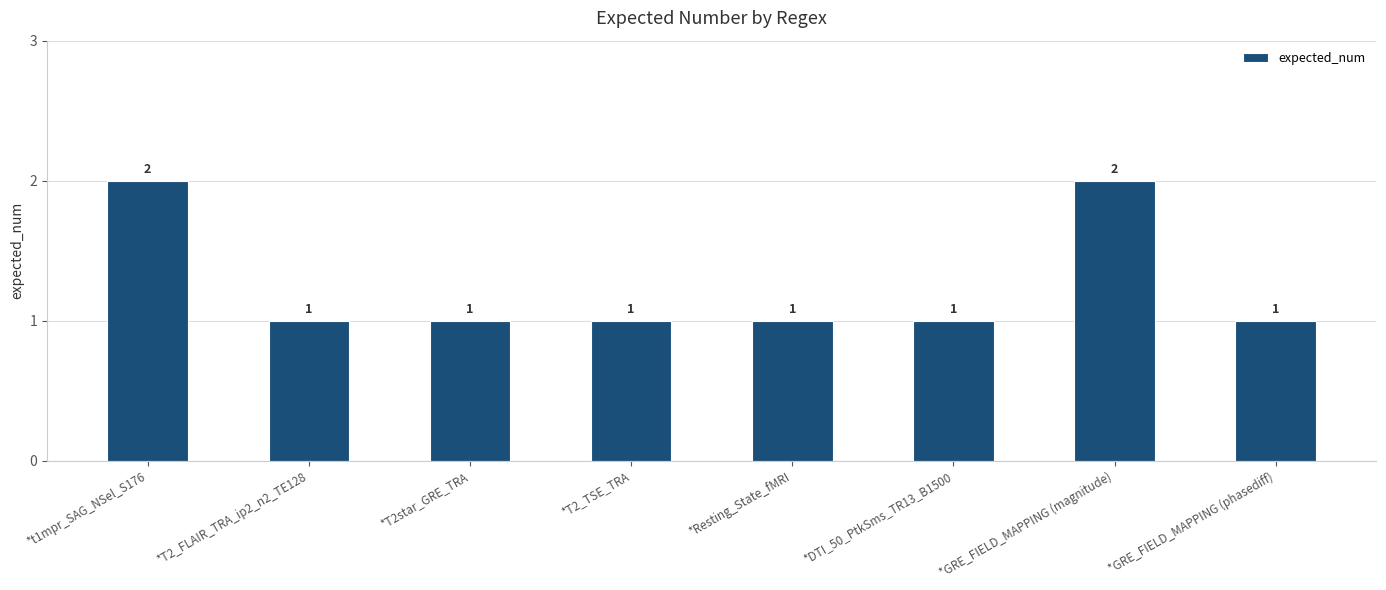

Reading left to right, extract all data points from this chart.

2	1	1	1	1	1	2	1